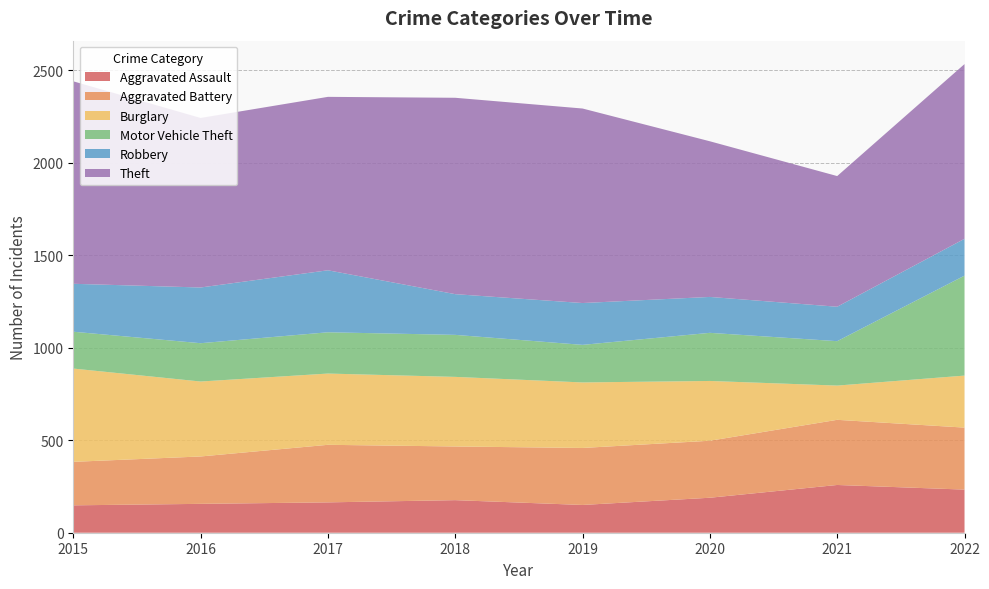

Reading left to right, transcribe all the data shown in this chart.

Aggravated Assault: 148	156	164	176	150	189	258	233
Aggravated Battery: 235	256	311	290	308	308	352	335
Burglary: 504	405	385	376	354	323	185	281
Motor Vehicle Theft: 199	207	223	227	203	260	240	540
Robbery: 259	301	335	220	226	194	186	199
Theft: 1094	916	937	1061	1051	841	706	944